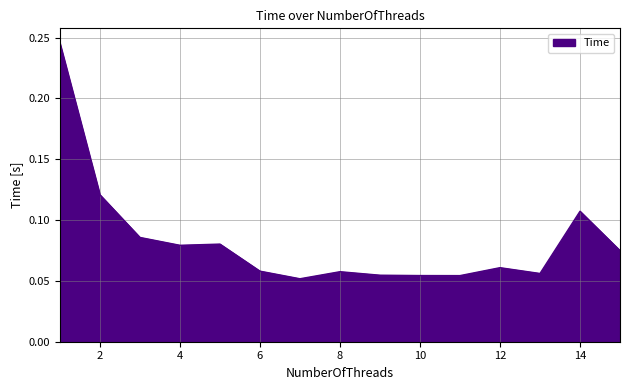

What is the sum of all values?

1.2